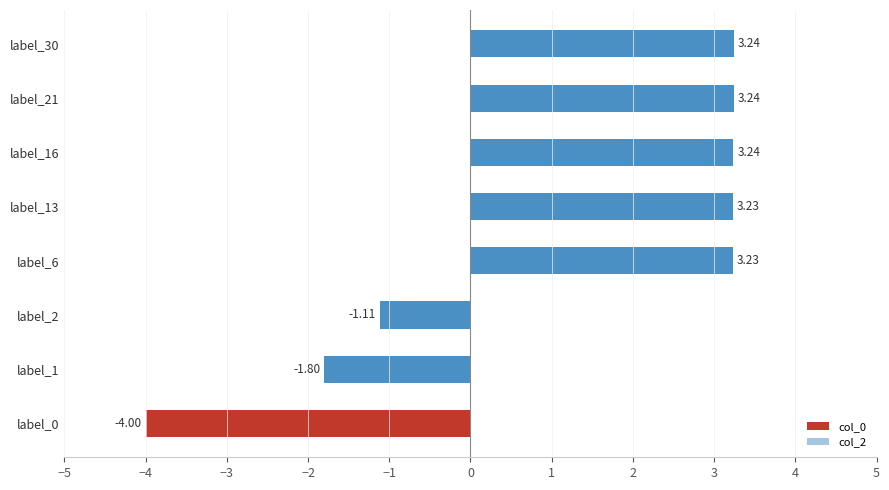

What is the change in value from label_1 to label_21?

+5.0